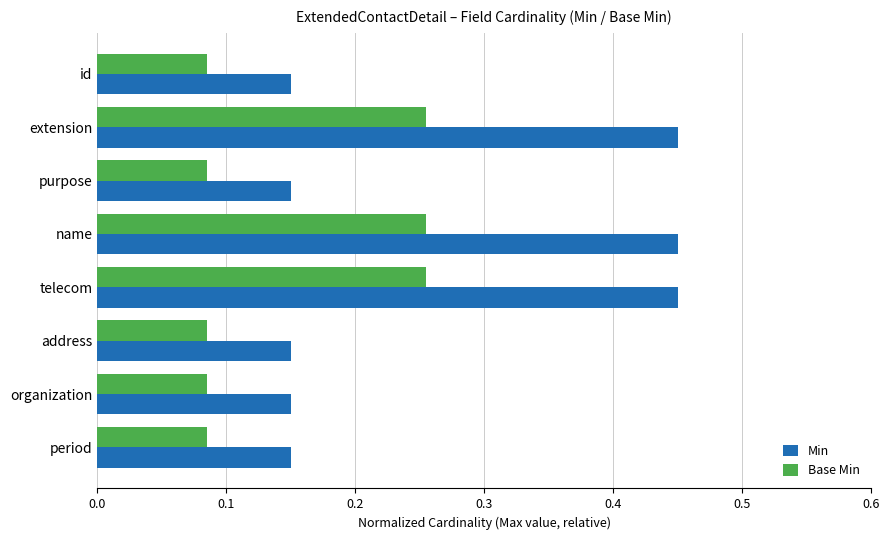

Is it true that Base Min equals 0.0 at address?

False